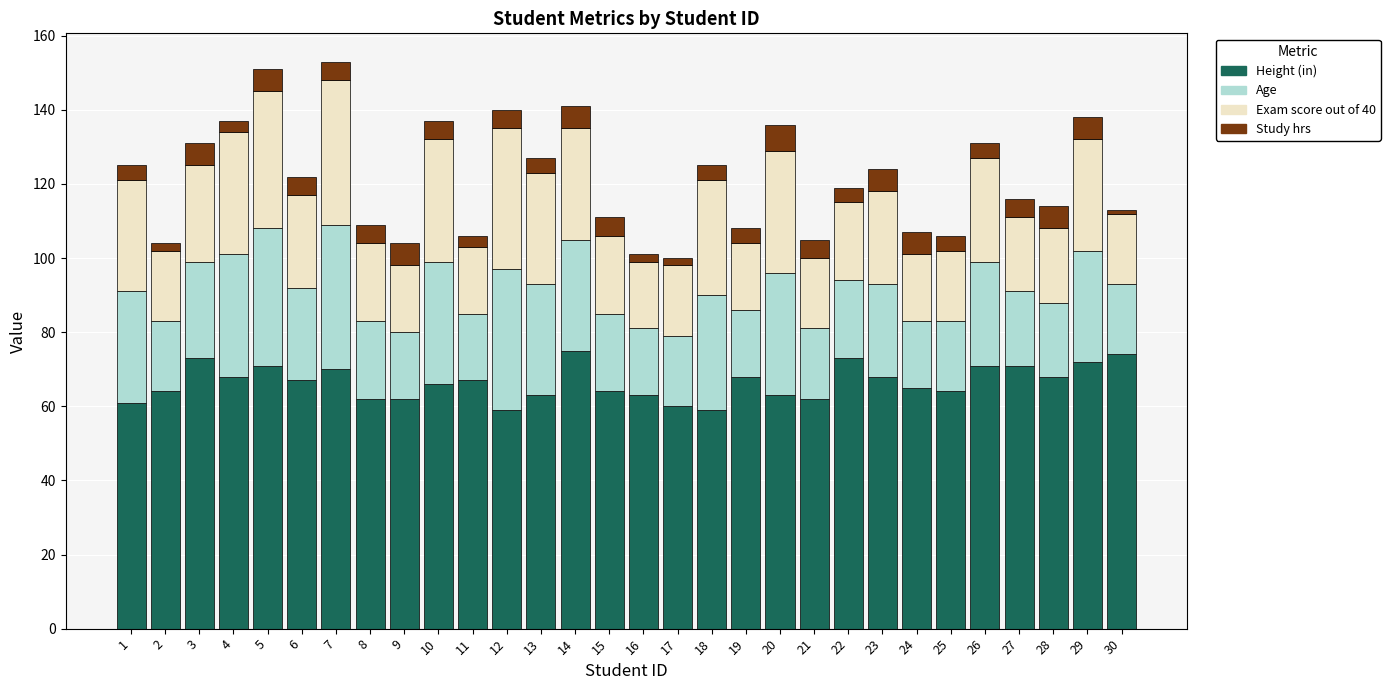

What is the maximum value for Height (in)?

75